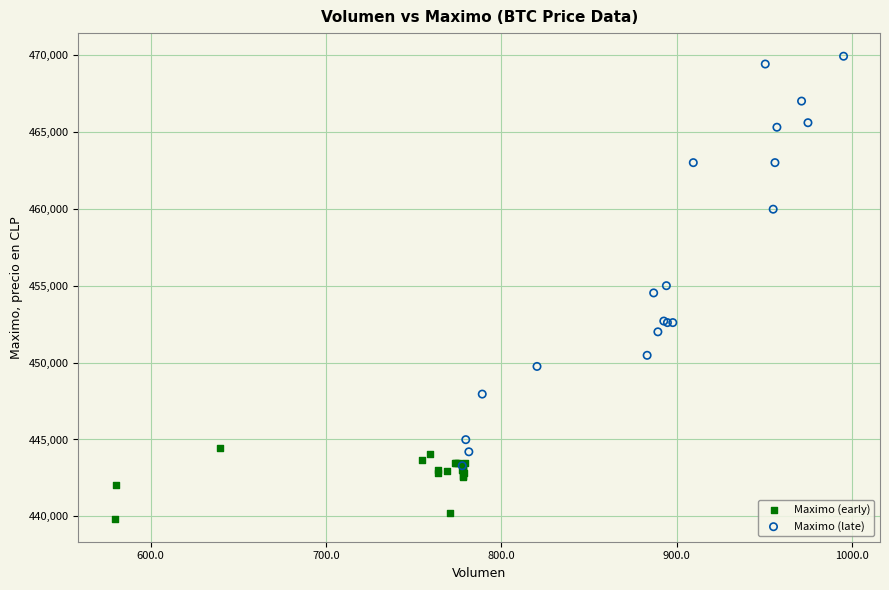

Which series reaches the minimum Y coordinate?

Maximo (early)